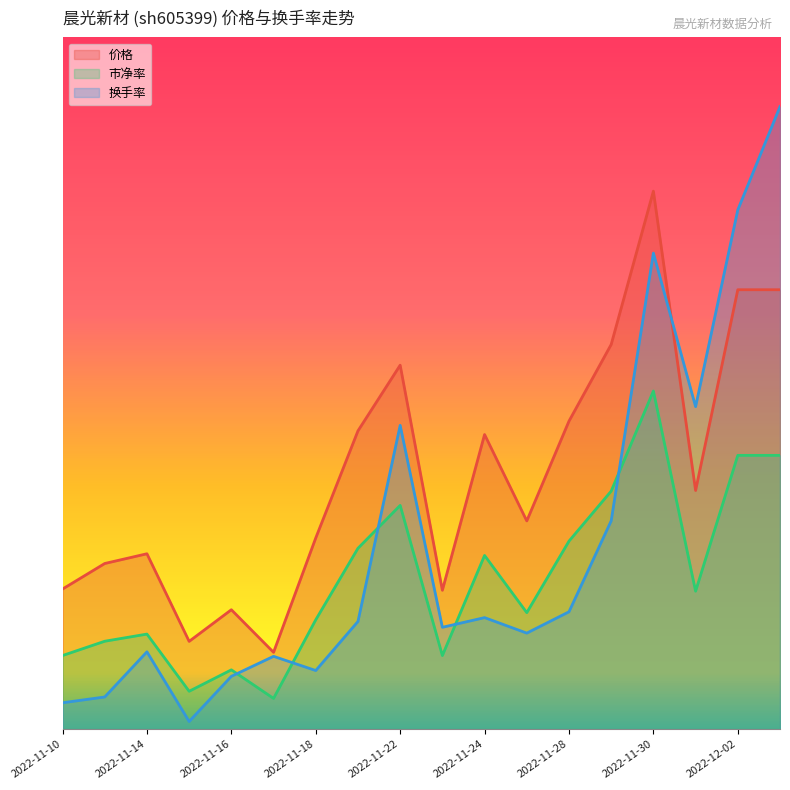

What is the total value across all series at 2022-11-25?

27.4